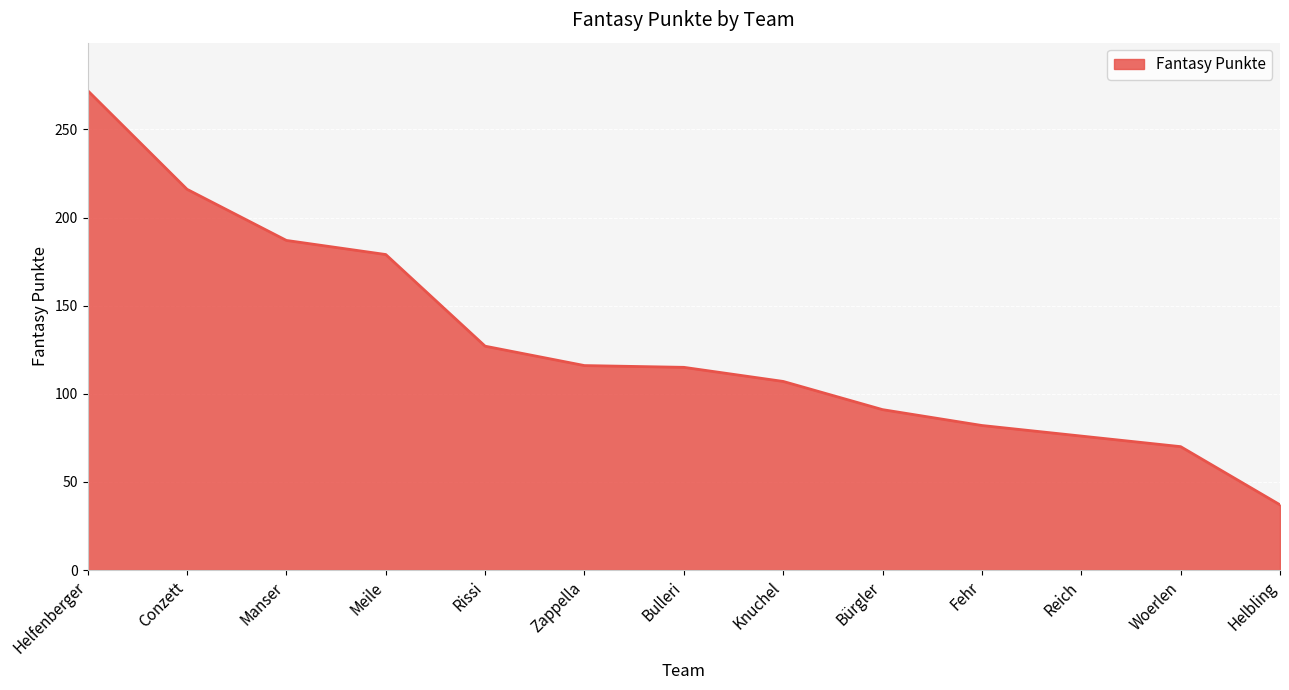

What is the smallest value displayed?

37